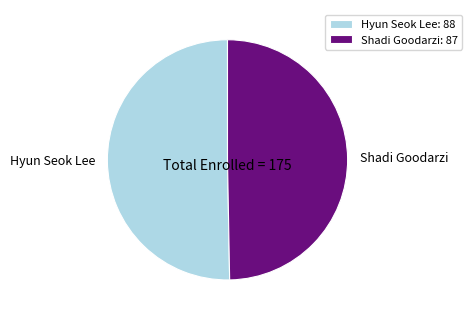

Does Hyun Seok Lee account for over 50% of the chart?

Yes